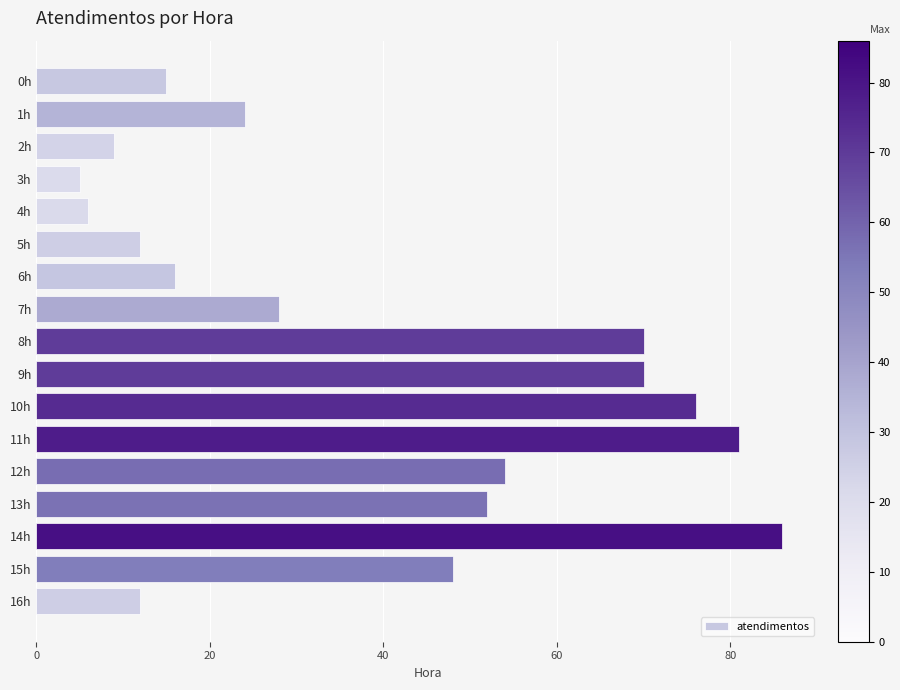

At which category does the chart reach its peak across all series?

14h